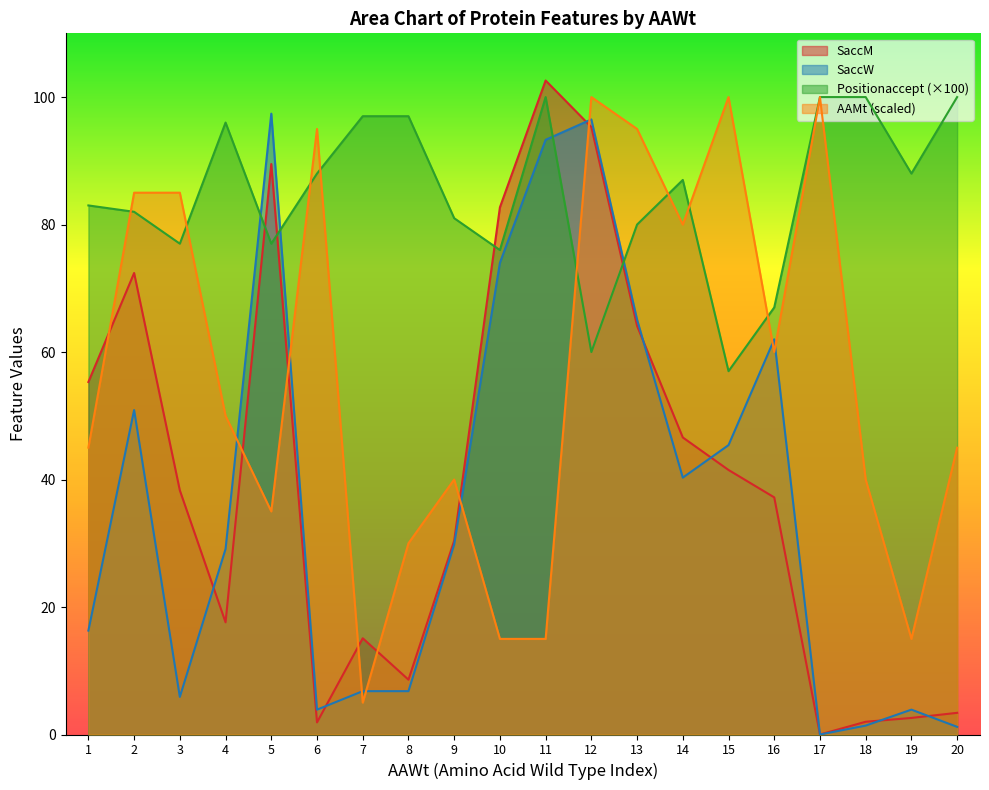

What is the maximum value for Positionaccept?

100.0